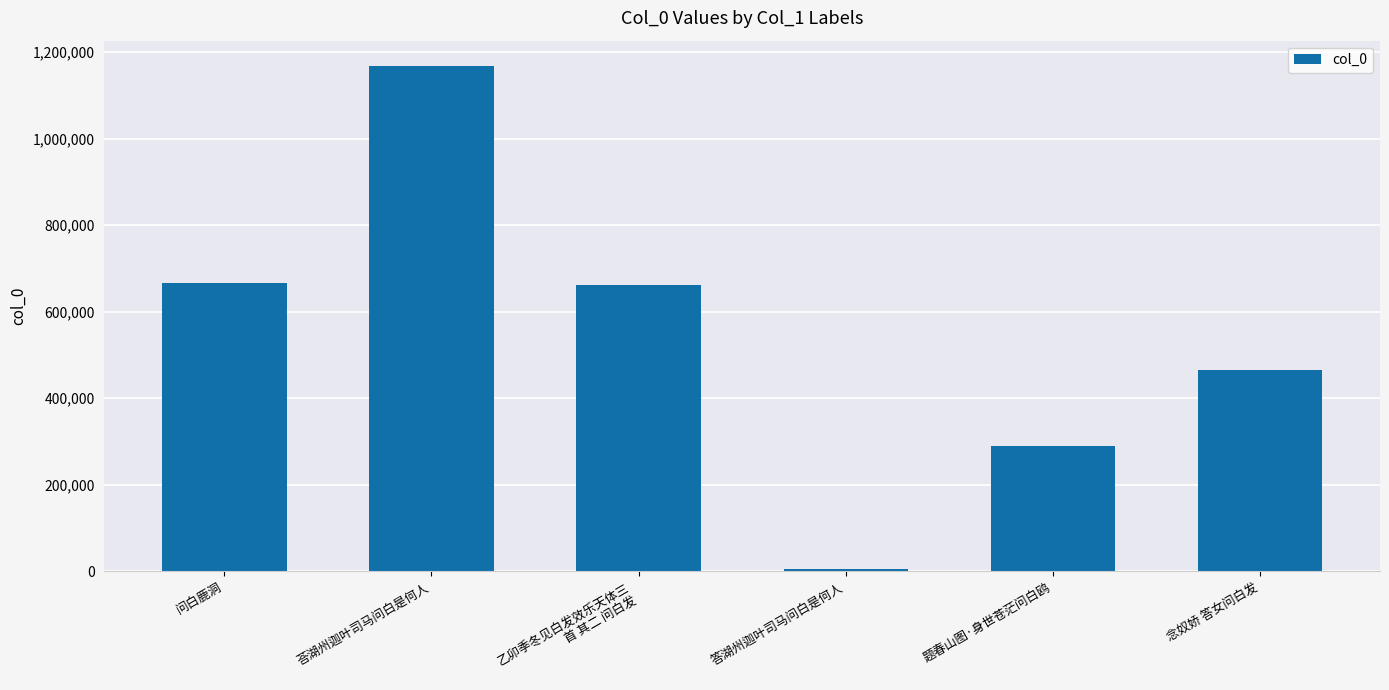

Read the value at 念奴娇 答女问白发.

464059